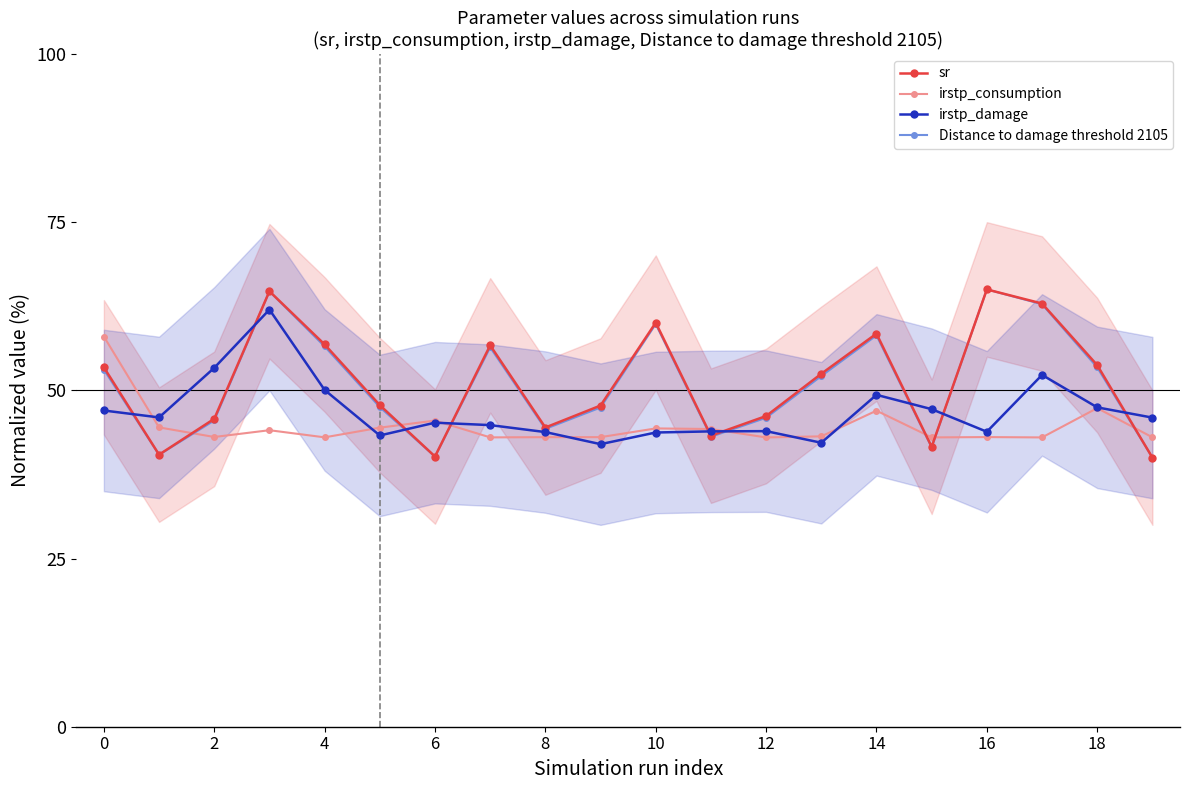

Rank the series at 11 from lowest to highest value.

Distance to damage threshold 2105, sr, irstp_damage, irstp_consumption